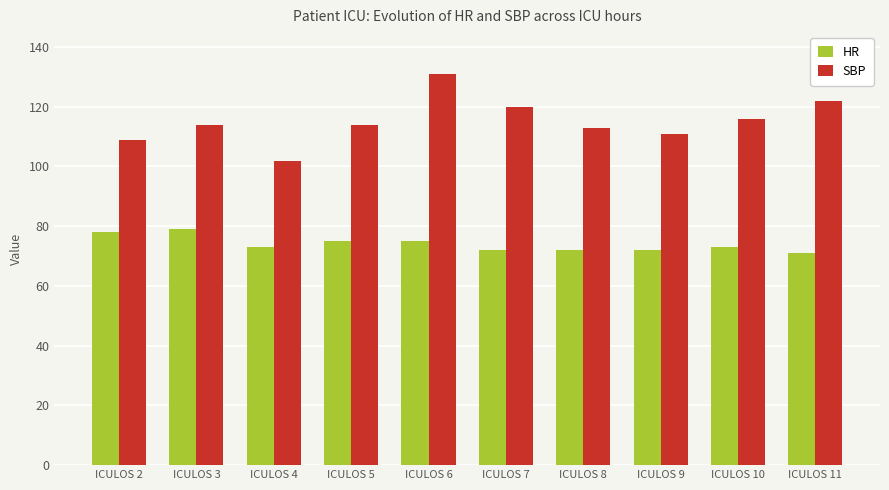

At which category does the chart reach its peak across all series?

ICULOS 6